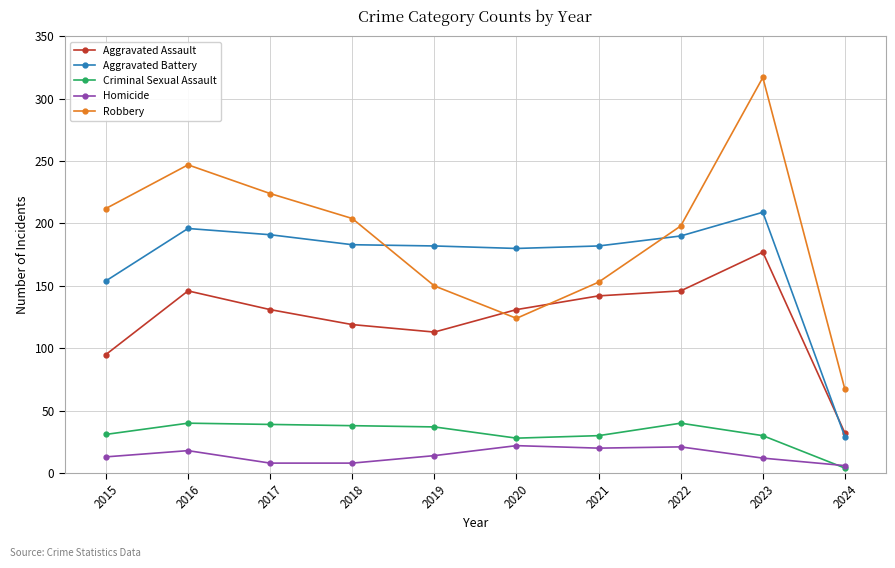

What is the total value across all series at 2015?

505